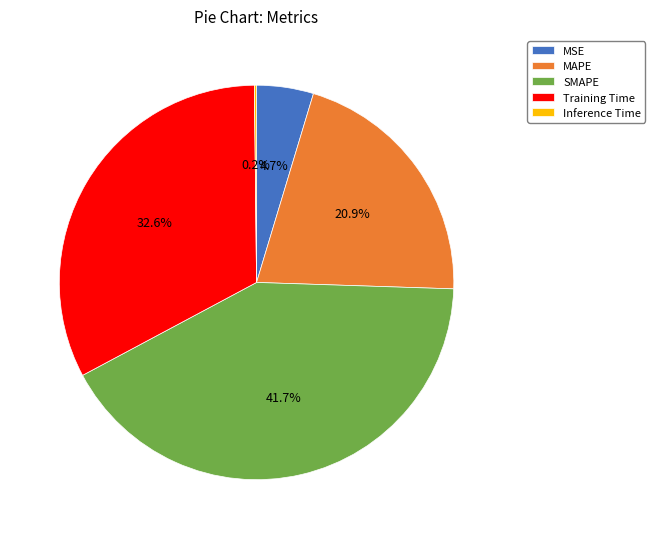

Combined, do SMAPE and Training Time account for over 50%?

Yes